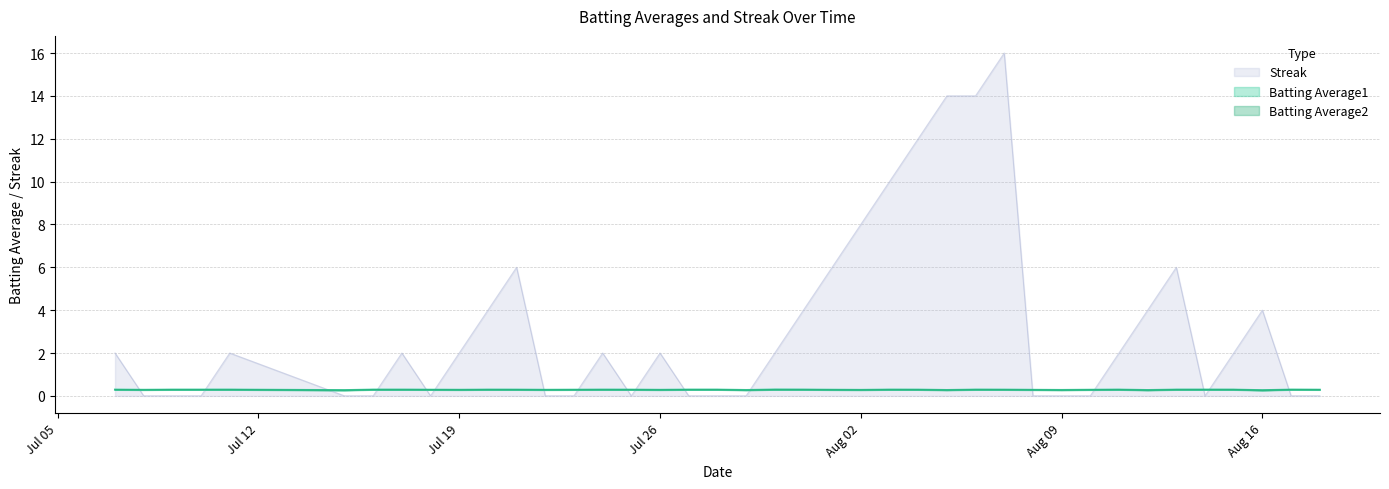

The Streak series shows 11.1 at Aug 02. True or false?

False